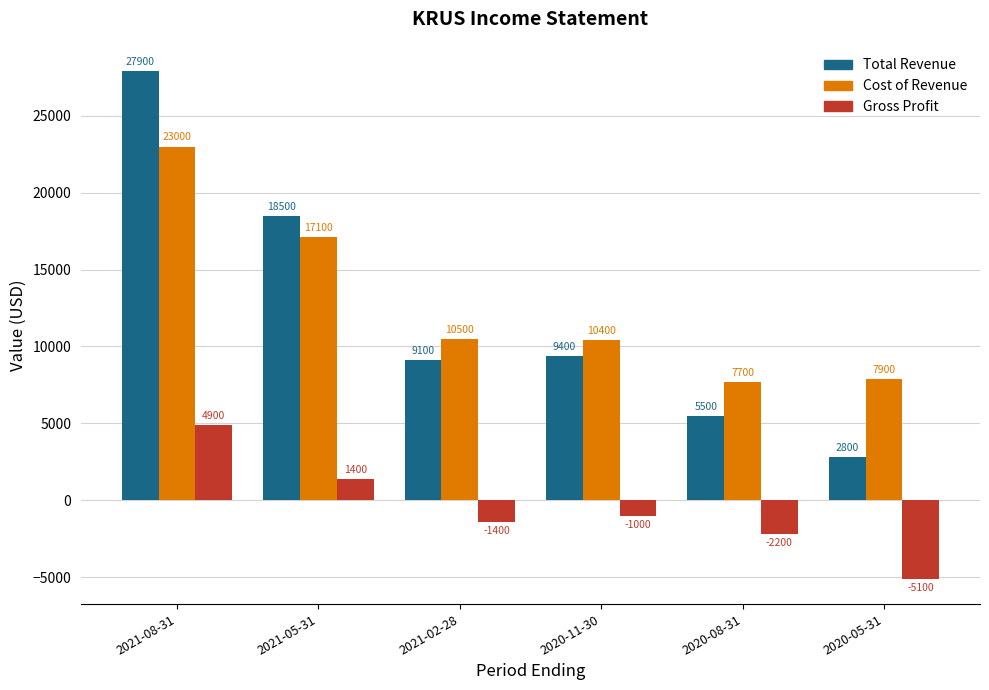

What is the greatest value displayed?

27900